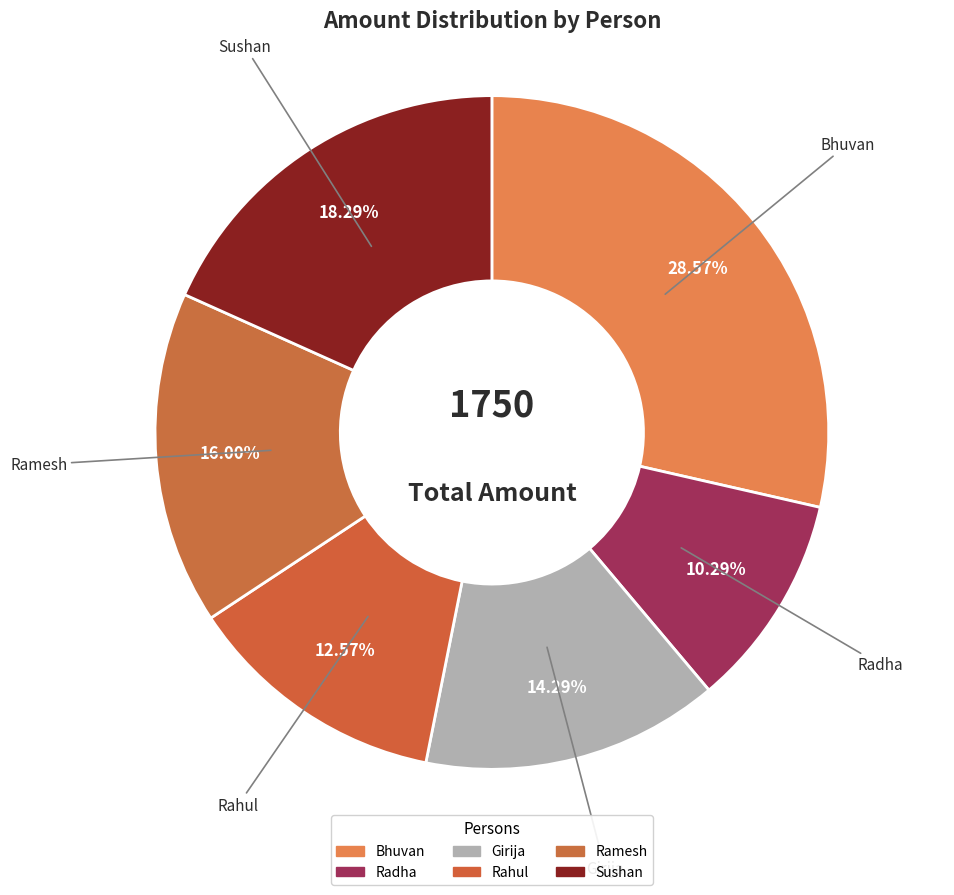

Which slice is the largest?

Bhuvan